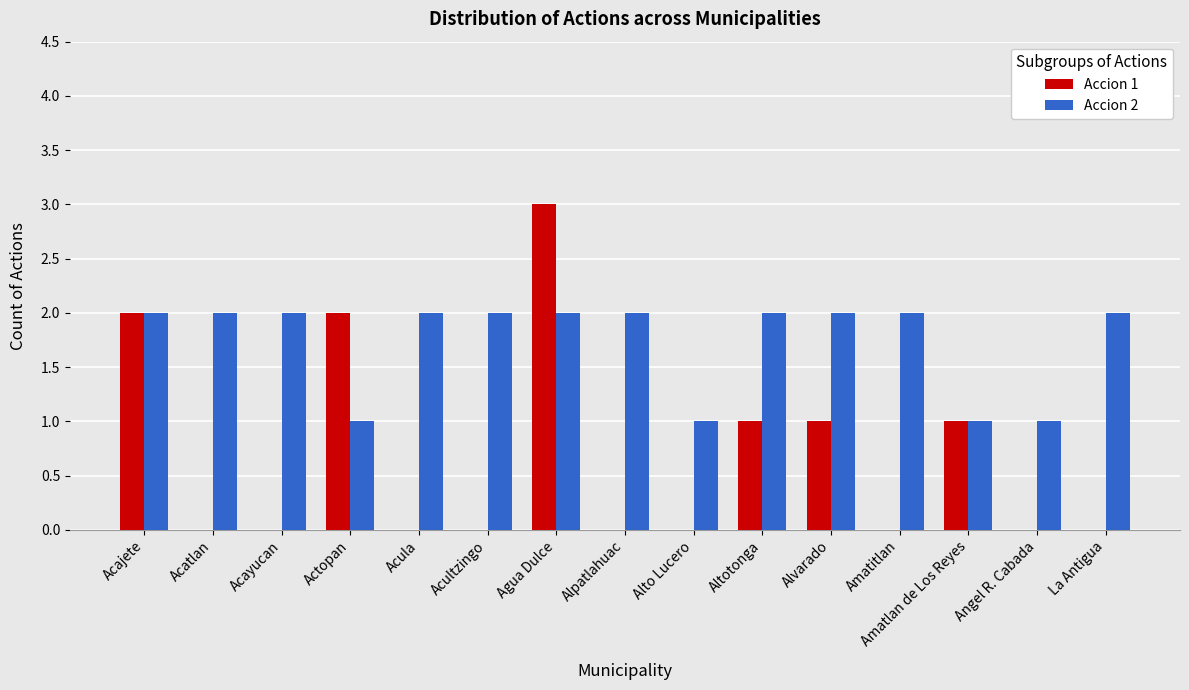

Which series has the largest total across all categories?

Accion 2